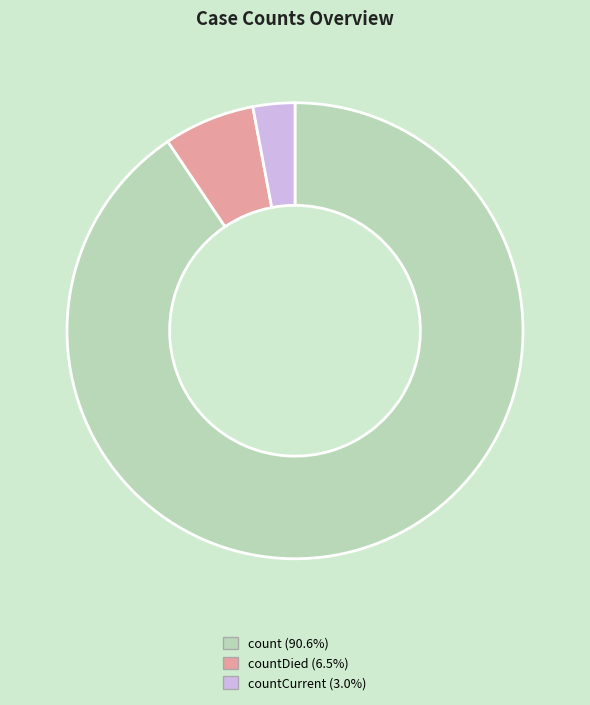

Does any single category account for the majority?

Yes